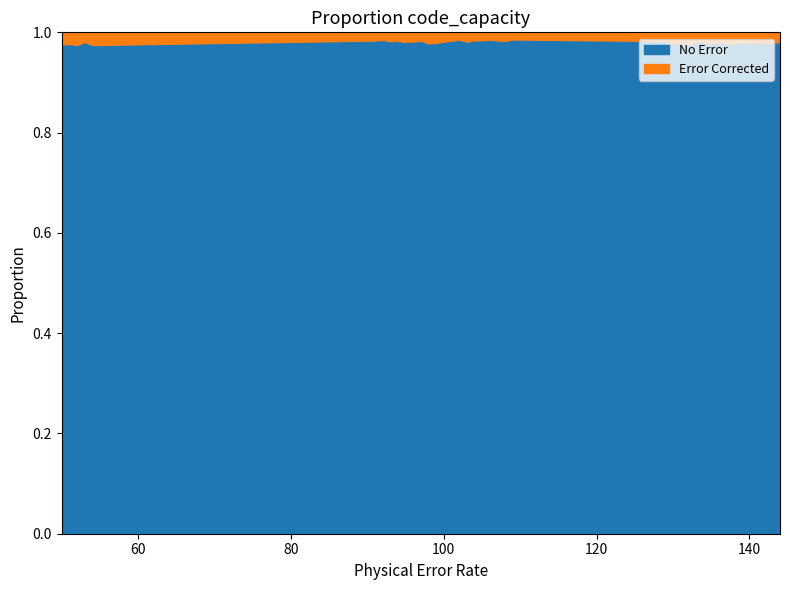

At which category does p0 reach its first local valley?

52